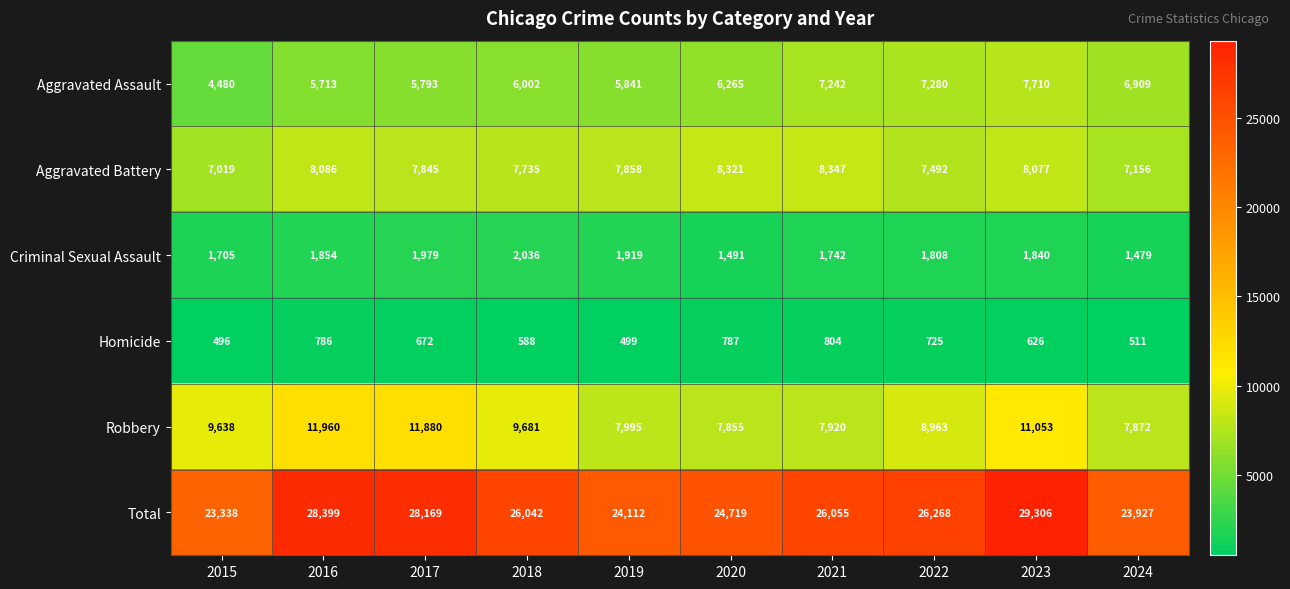

The Aggravated Assault series shows 4157 at 2024. True or false?

False